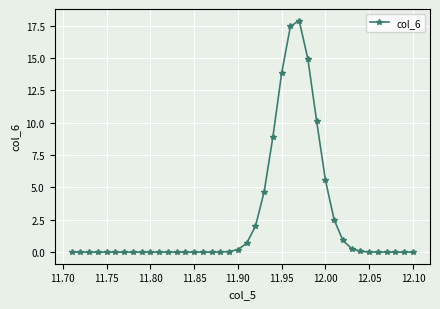

What is the sum of all values?

100.0